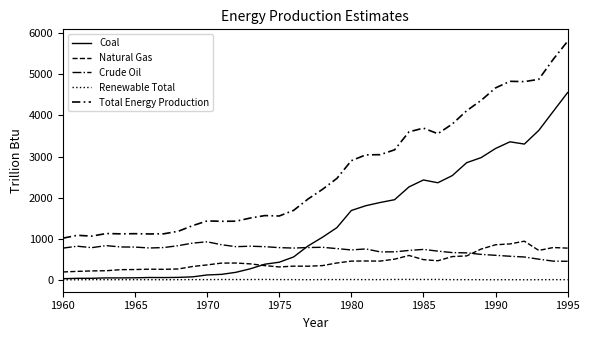

How many lines are shown in the chart?

5